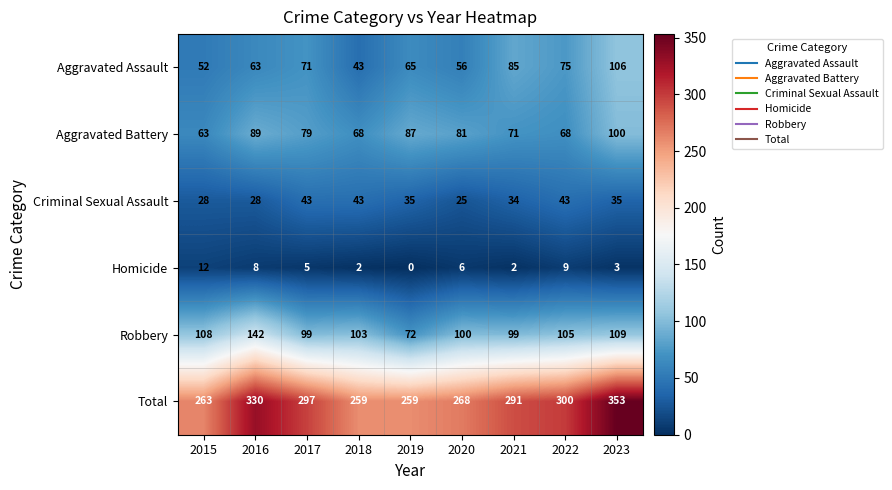

Which label corresponds to the largest value in the chart?

2023